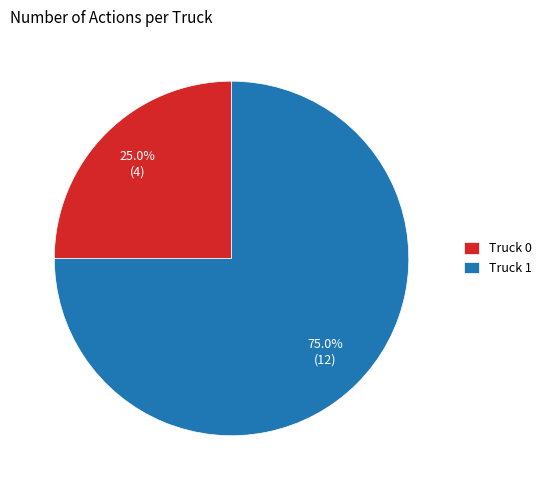

Is the sum of Truck 1 and Truck 0 greater than half?

Yes